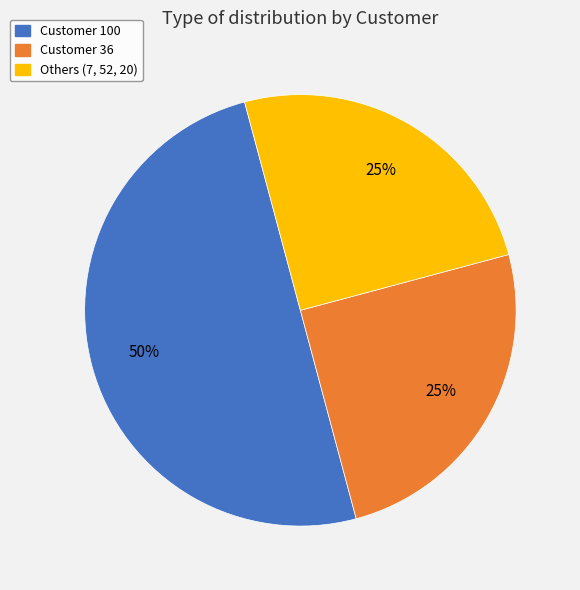

Is it true that Customer 100 is 50% of the pie?

True